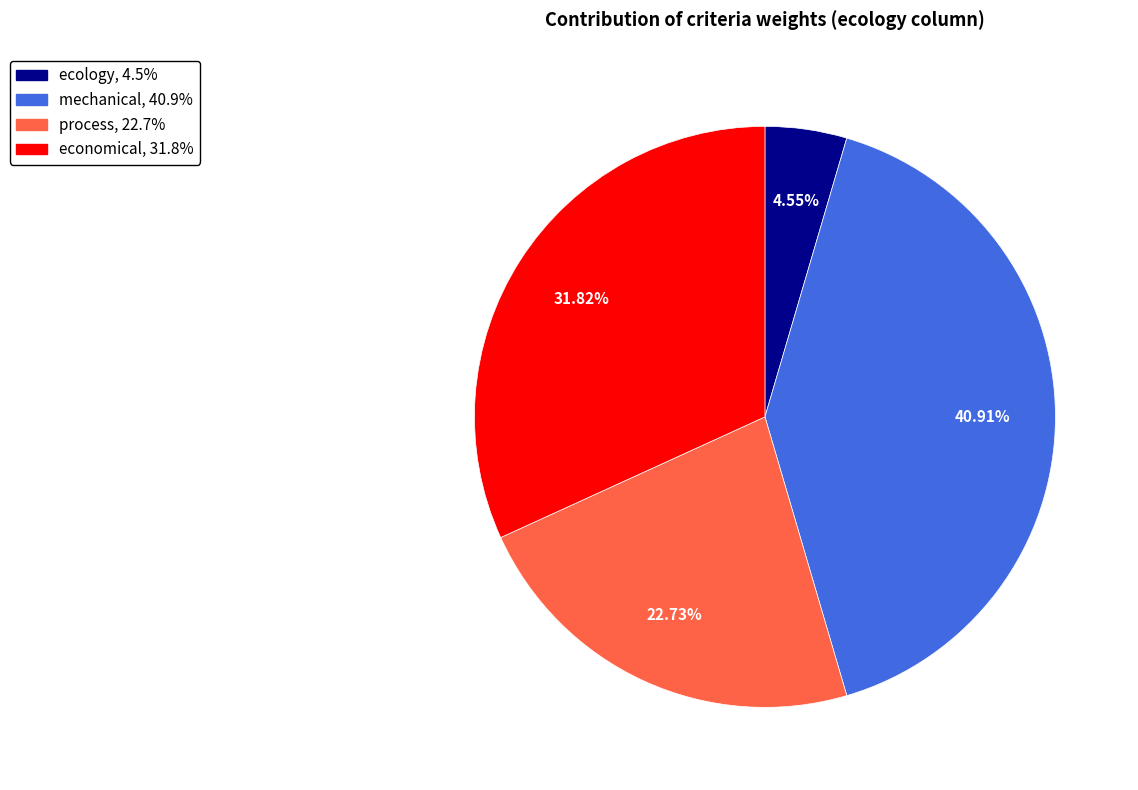

Is there any slice that represents more than half of the pie?

No